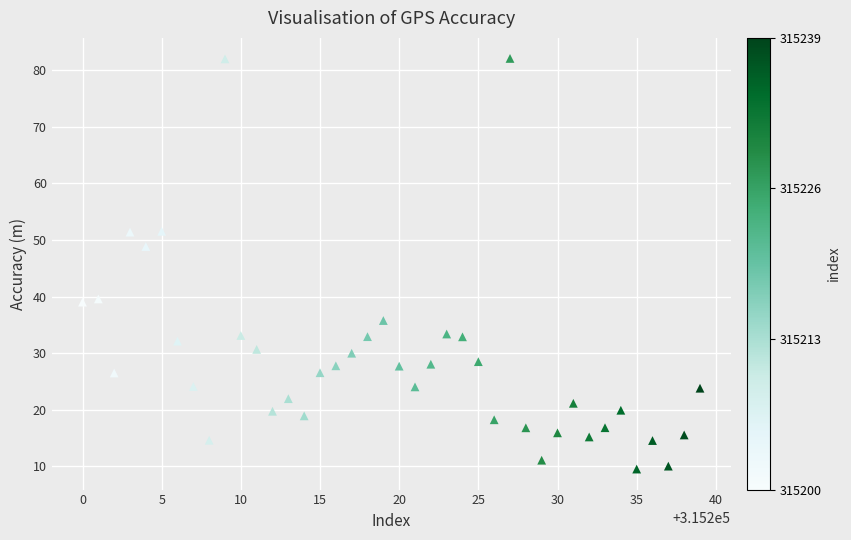

What is the range of X values (max minus min)?

39.0